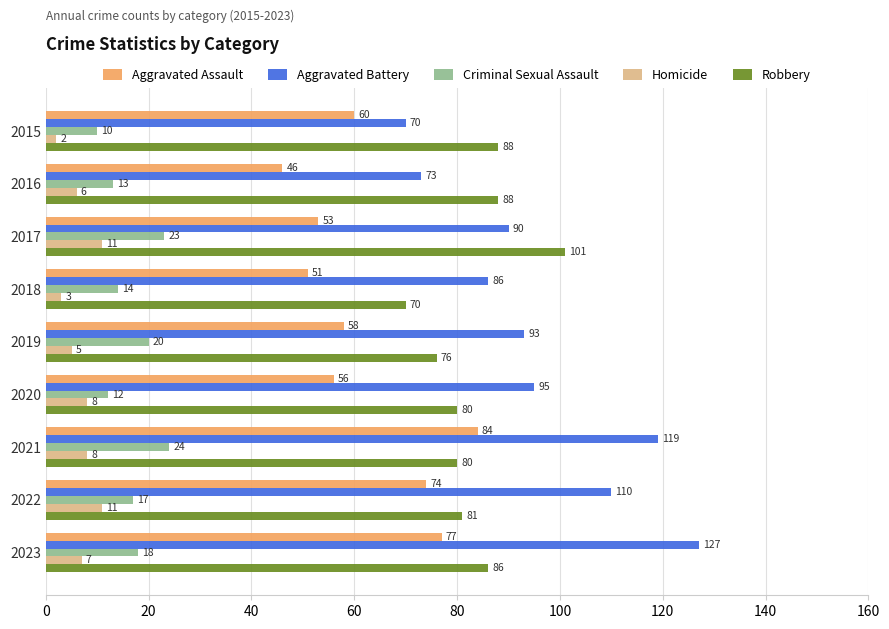

The value of Aggravated Battery at 2021 is 119. True or false?

True